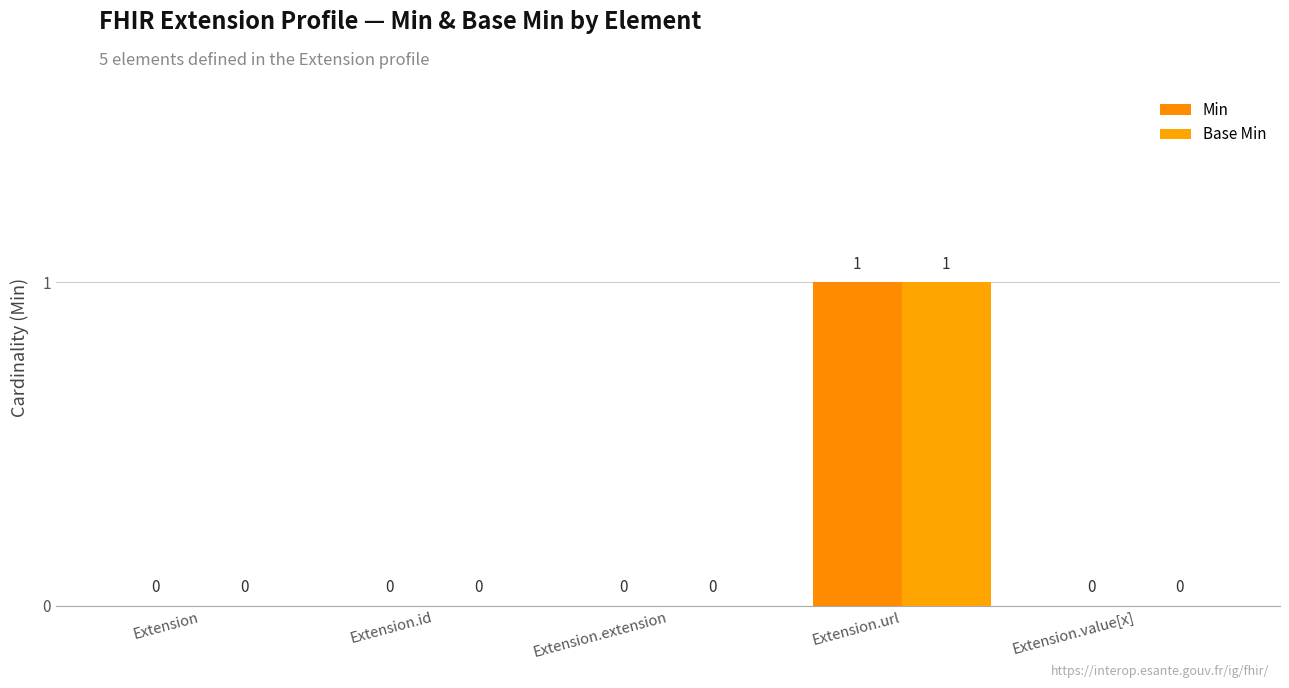

How many groups of bars are there?

5